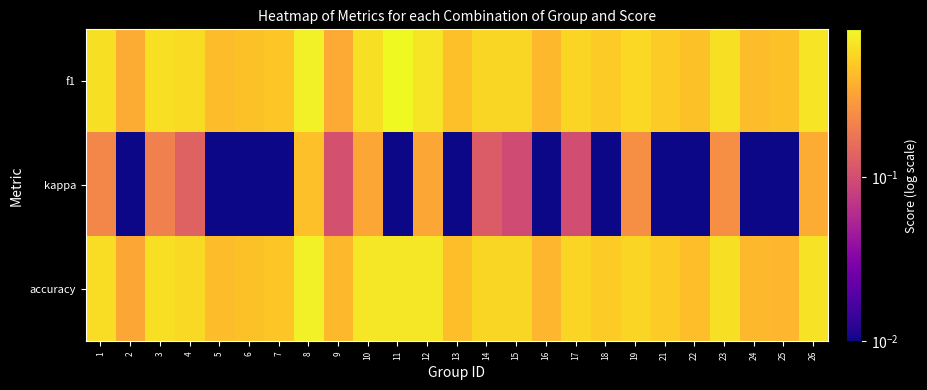

What is the difference between the highest and lowest values at 9?

0.3